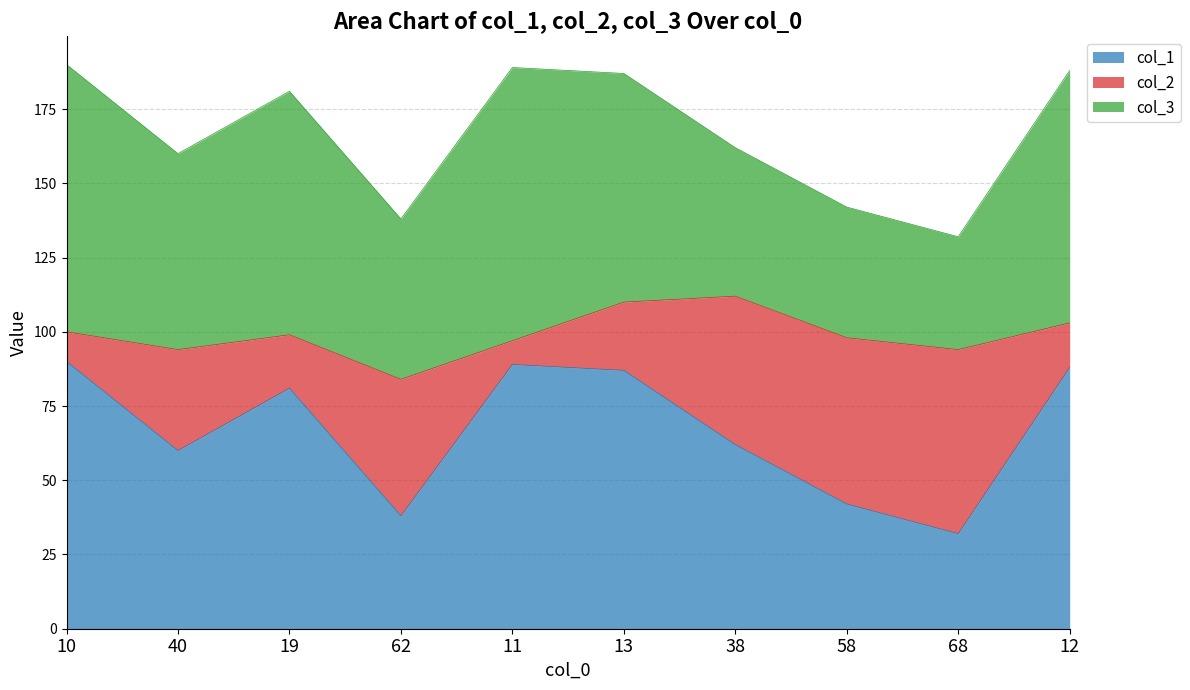

Between 40 and 19, which series saw the biggest shift?

col_1